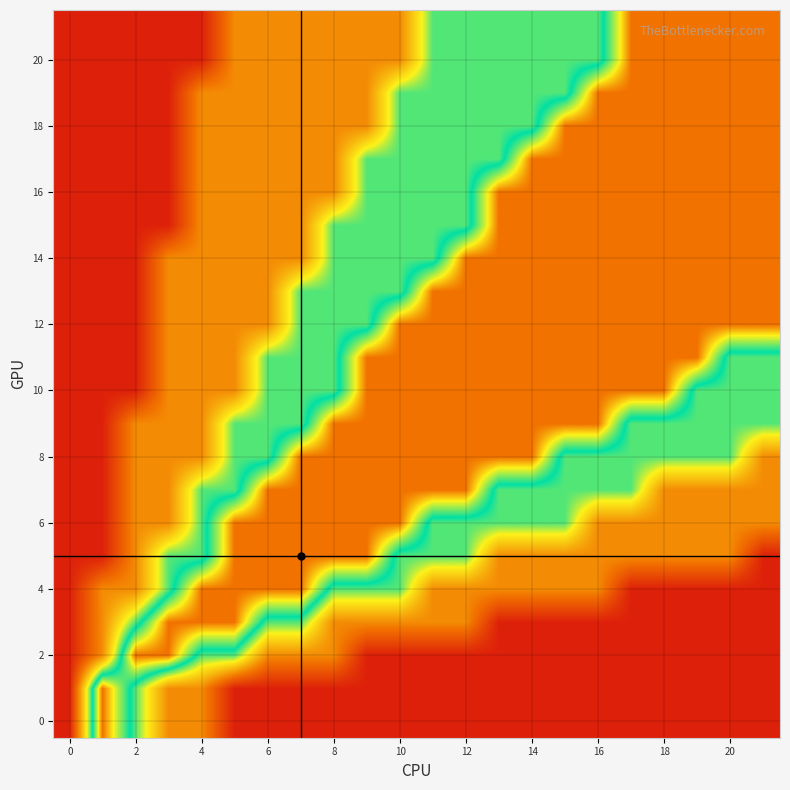

What is the maximum value shown in the chart?

0.9